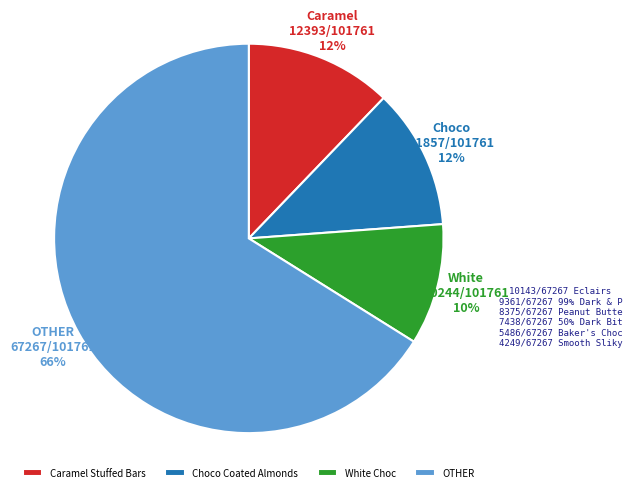

Combined, do Caramel Stuffed Bars and White Choc account for over 50%?

No